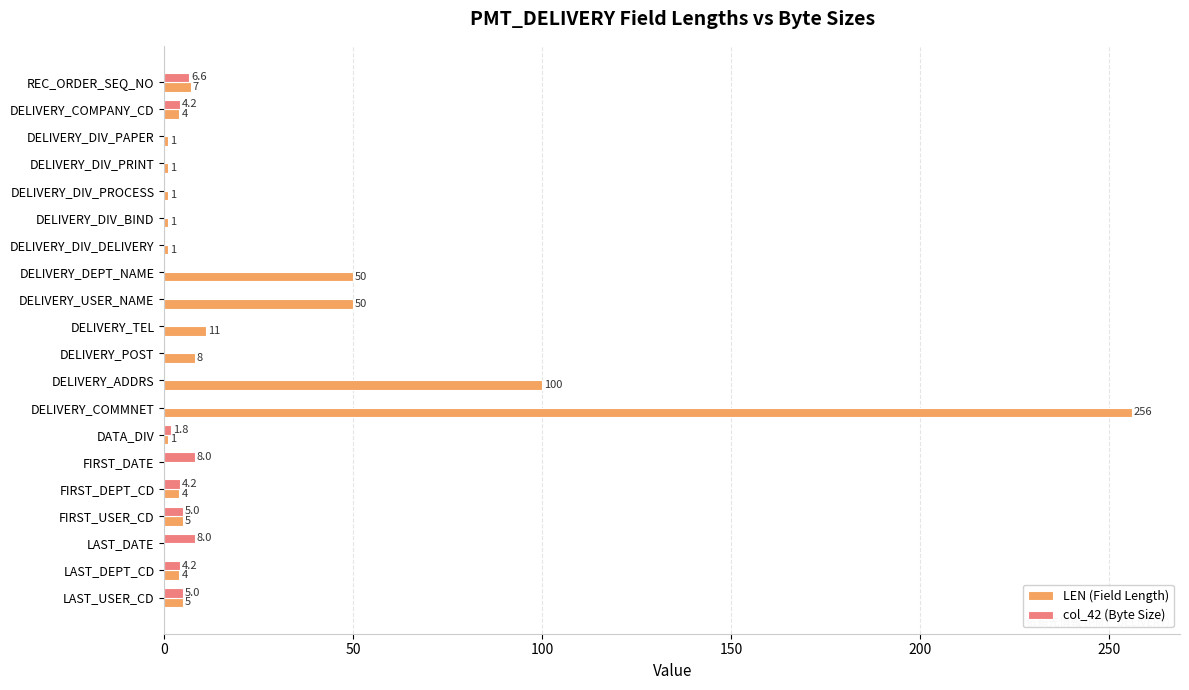

At which label is LEN (Field Length) closest to 128?

DELIVERY_ADDRS